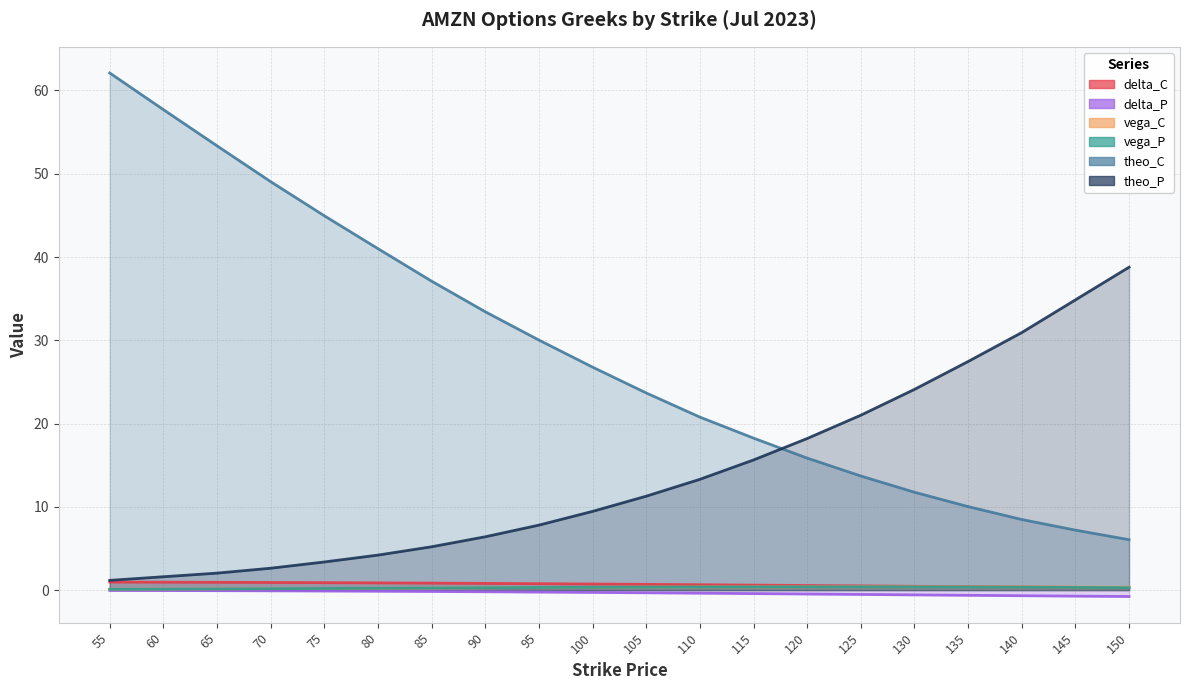

Count the vega_P values in the range 0 to 1.

20